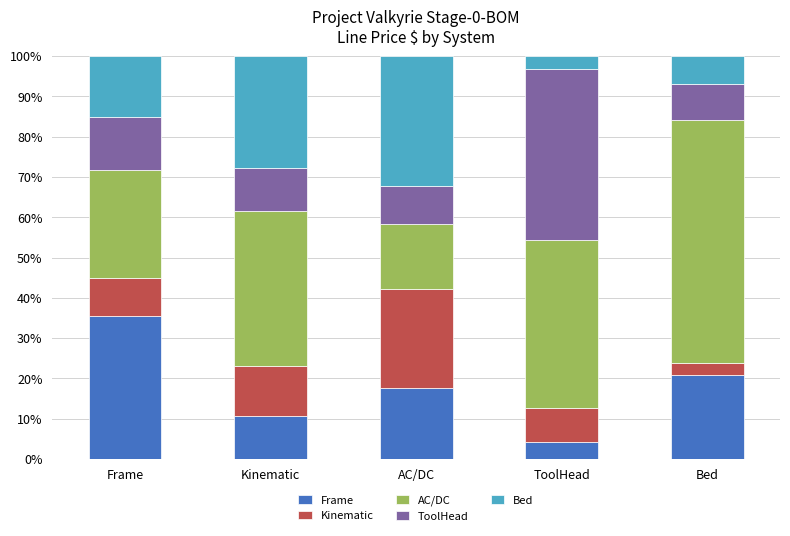

What is the difference between the second highest and second lowest values in the Frame series?

10.3